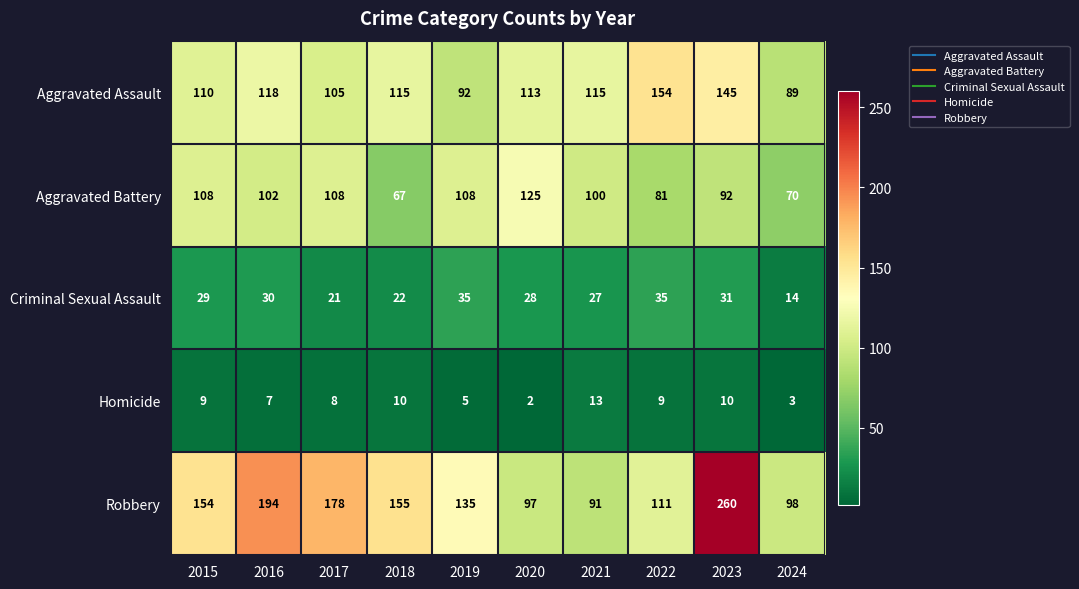

What is the difference between the maximum and minimum values in the Aggravated Assault series?

65